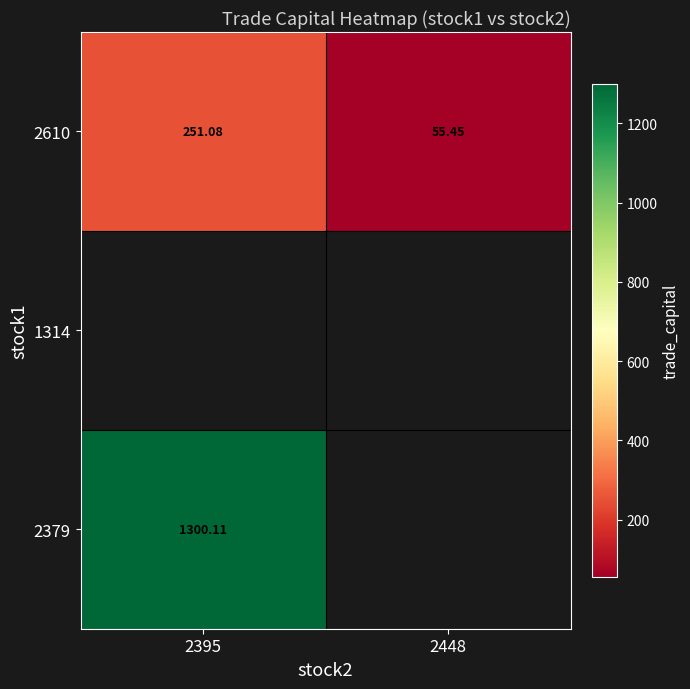

Which has a higher value, 2448 or 2395?

2395